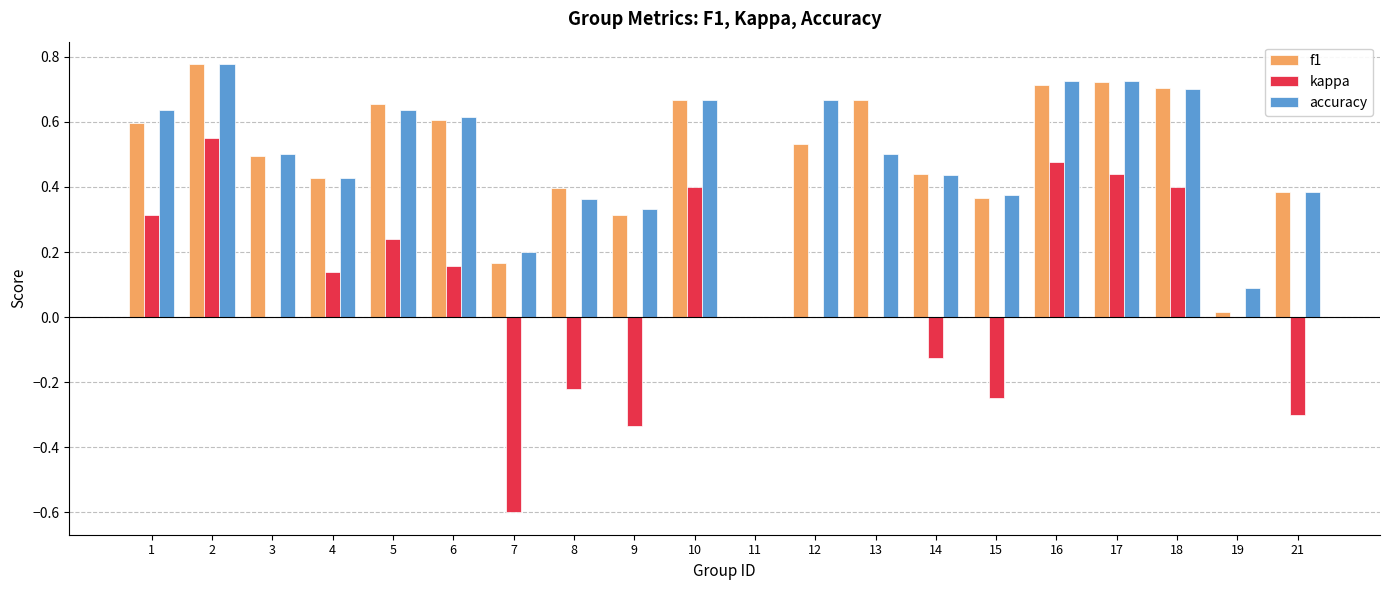

What are all the series names shown in the legend?

f1, kappa, accuracy